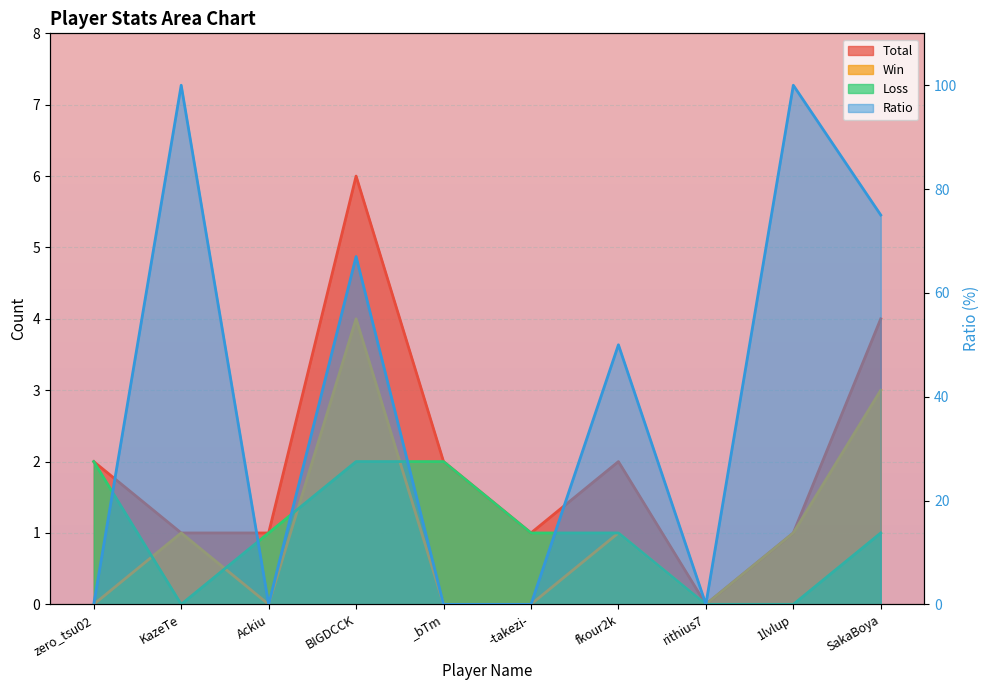

Count the Total values in the range 1 to 2.

7